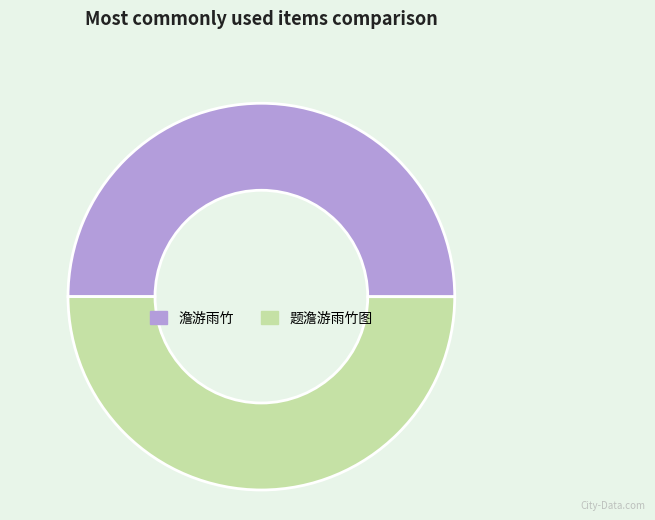

How many slices are in this pie chart?

2